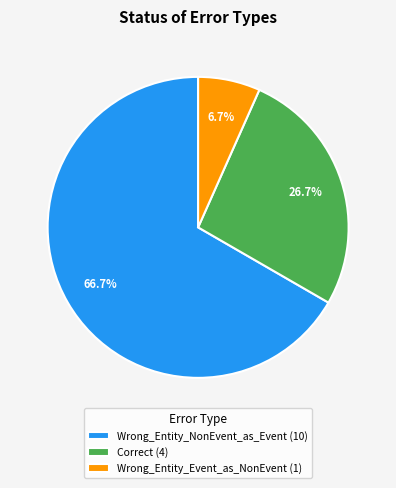

What is the smallest slice in the pie chart?

Wrong_Entity_Event_as_NonEvent